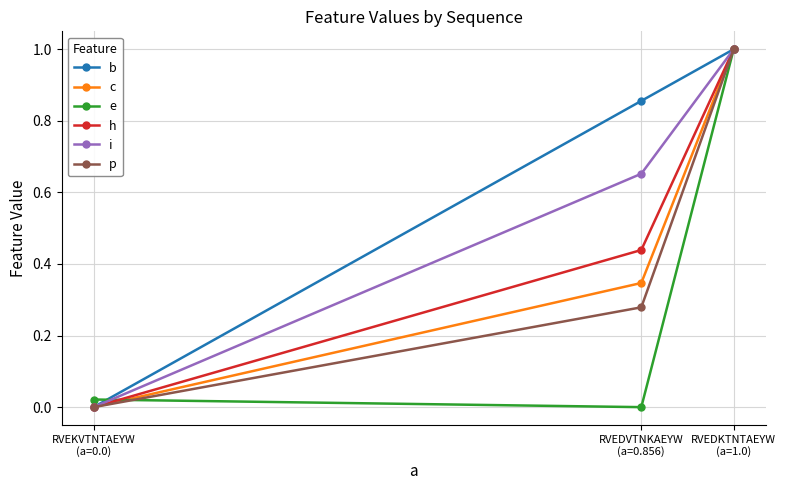

How many lines are shown in the chart?

6